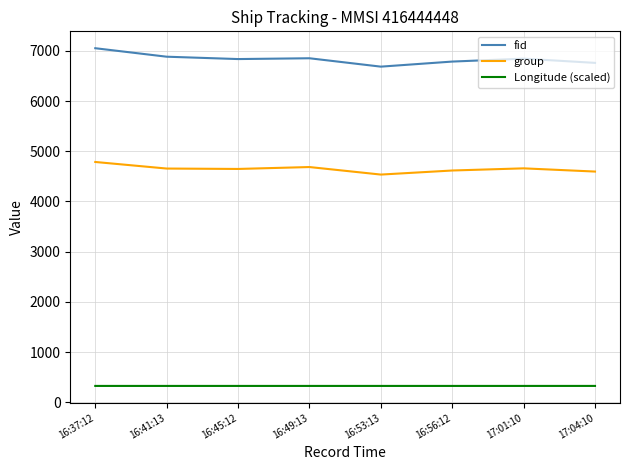

Which series has the largest total across all categories?

fid